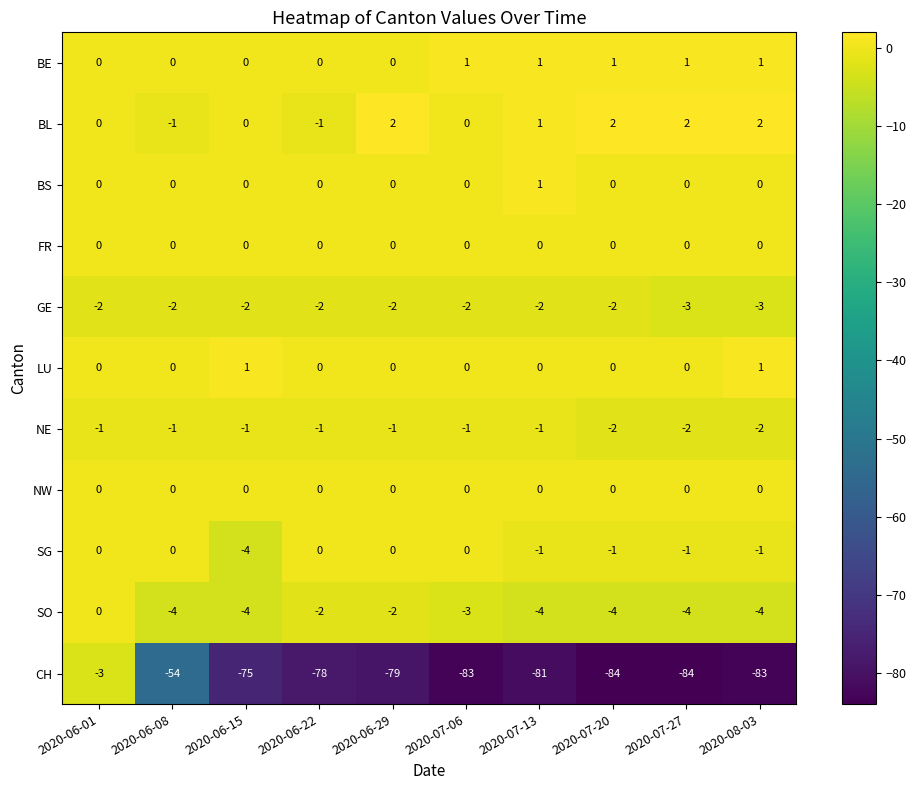

The SO series shows -6 at 2020-07-20. True or false?

False